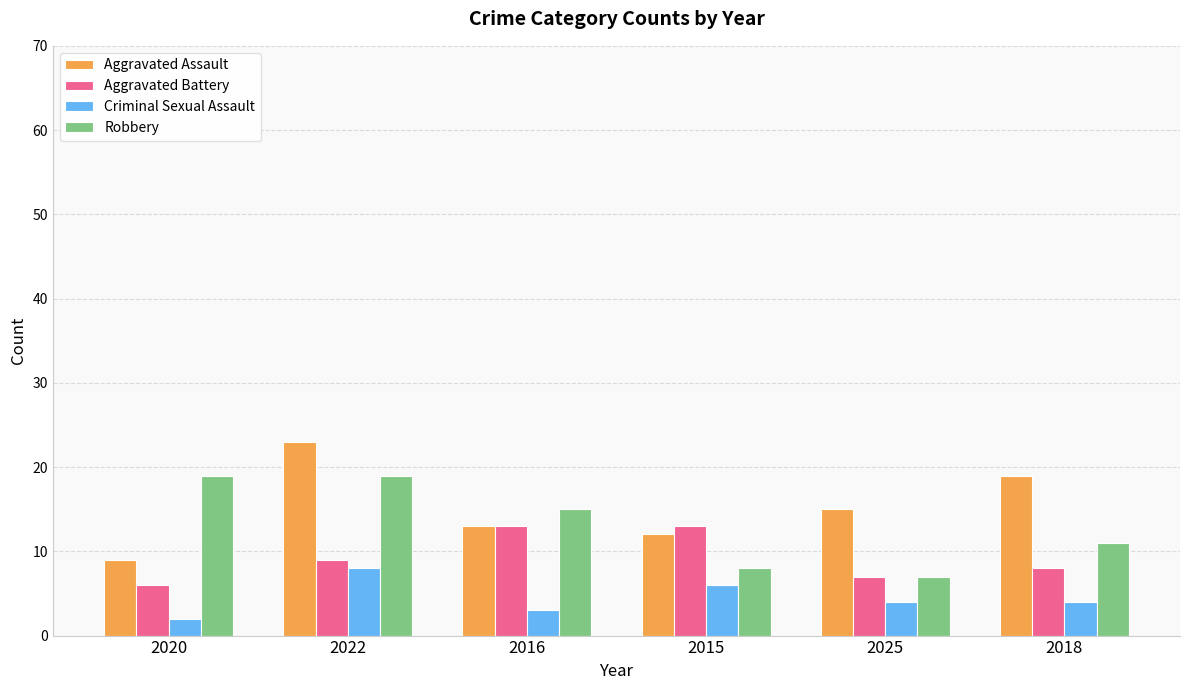

Which series has the widest spread of values?

Aggravated Assault